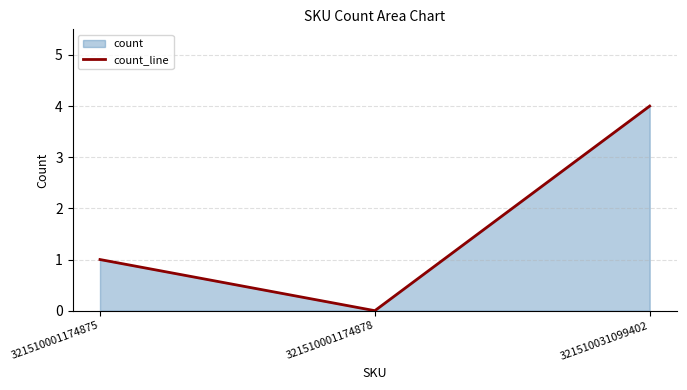

How many positive values are there?

2